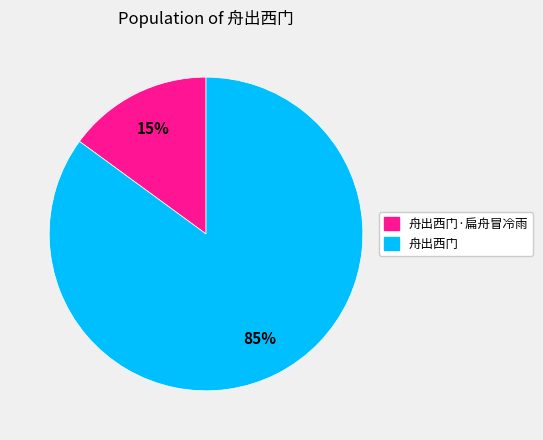

To the nearest percent, what is the difference between the largest and smallest slice percentages?

70%